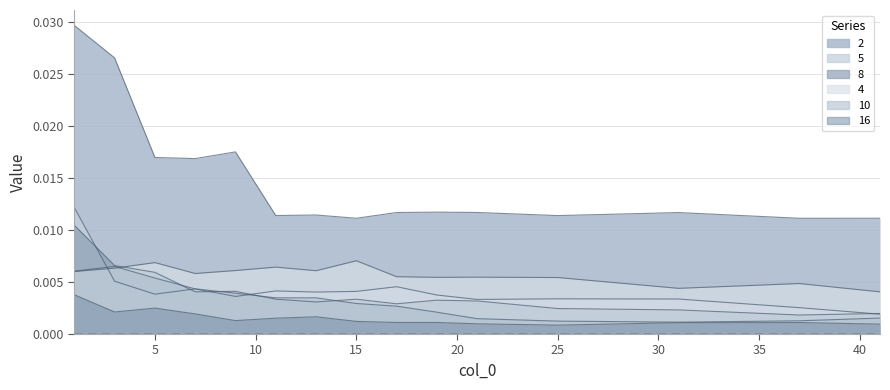

True or false: 2 and 4 intersect in this chart.

False